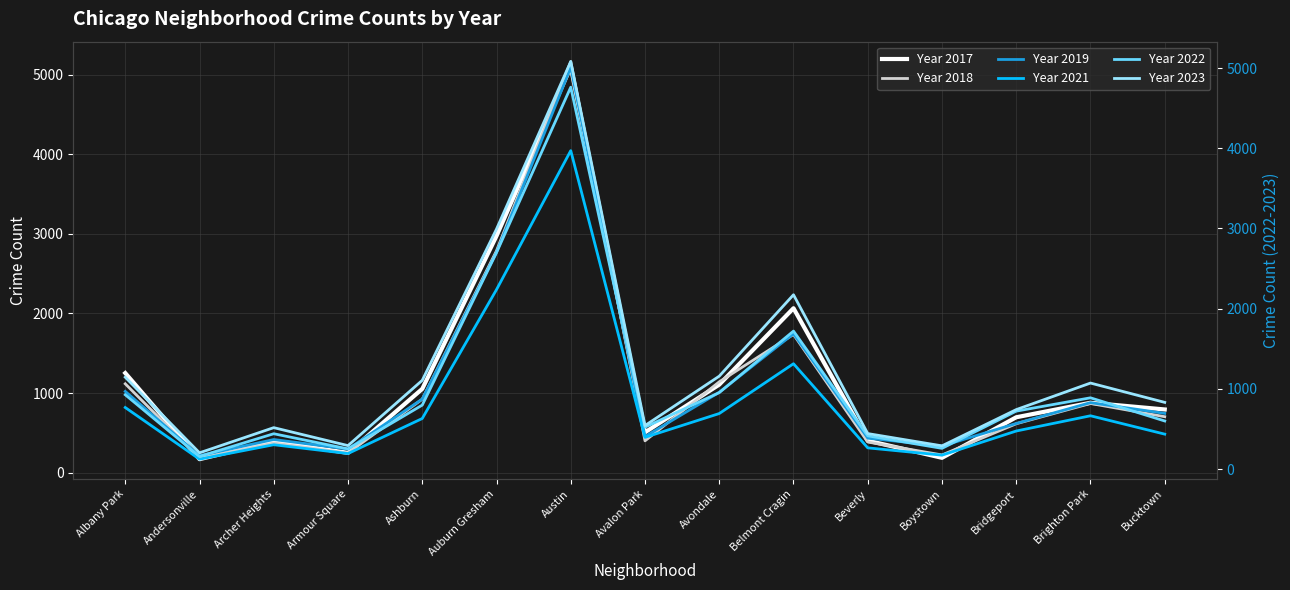

What is the value of the Year 2022 point at the 8th from the left?

522